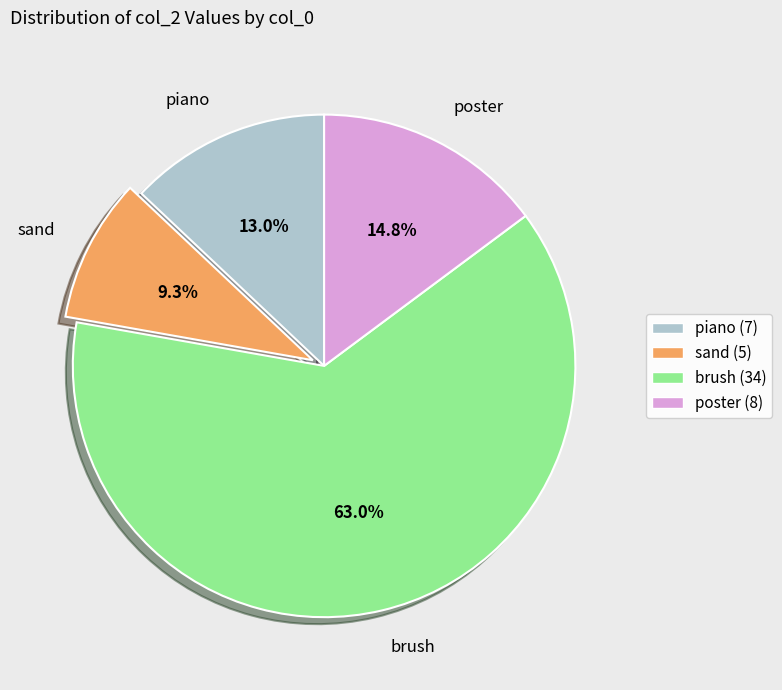

Which category has the smallest portion of the pie?

sand